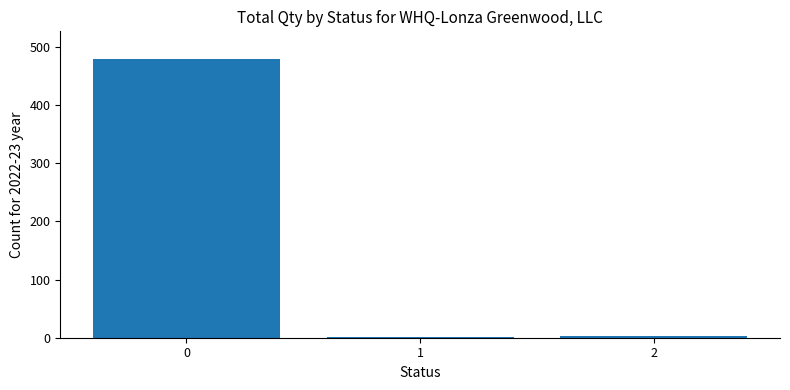

What is the ratio of the value at 1 to the value at 2?

0.3